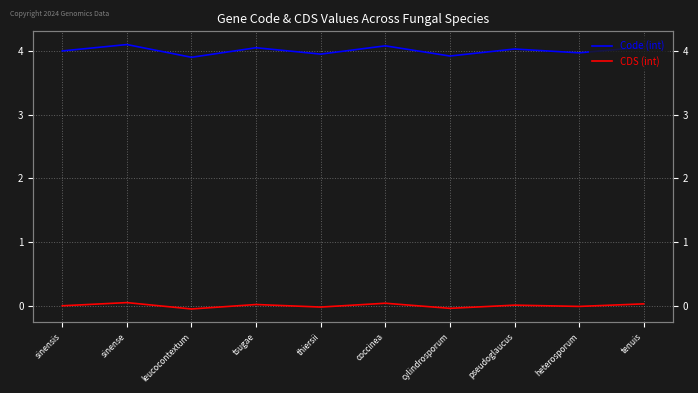

What is the value of the Code (int) point at the 8th from the left?

4.0